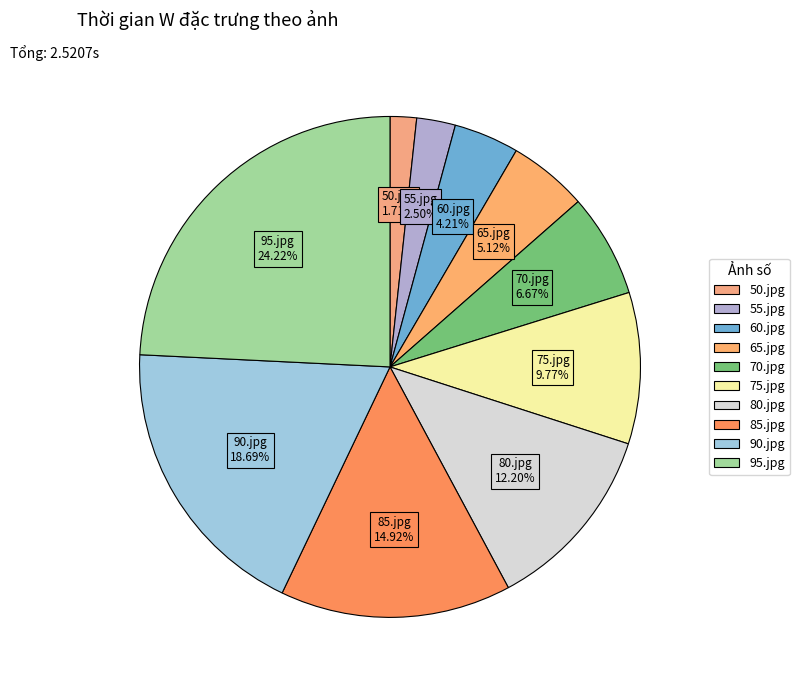

Do 65.jpg and 75.jpg together represent more than half of the pie?

No